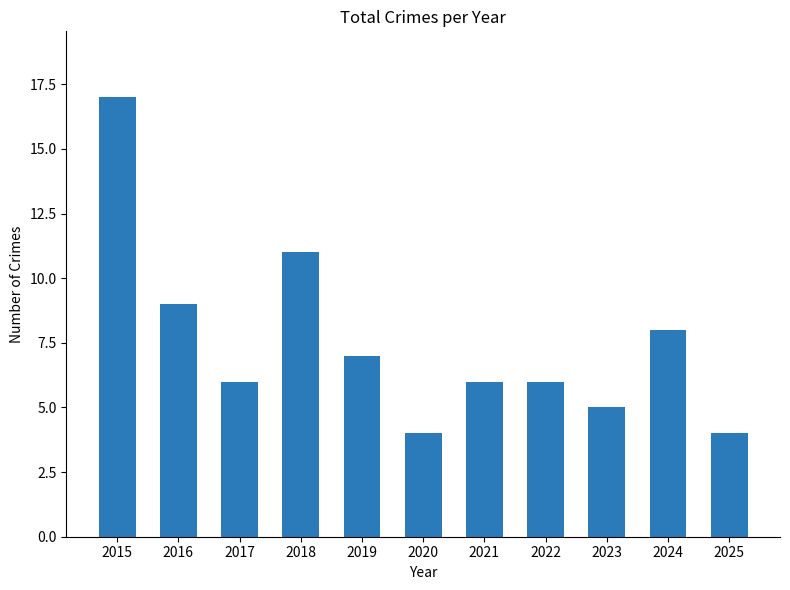

What is the change in value from 2016 to 2017?

-3